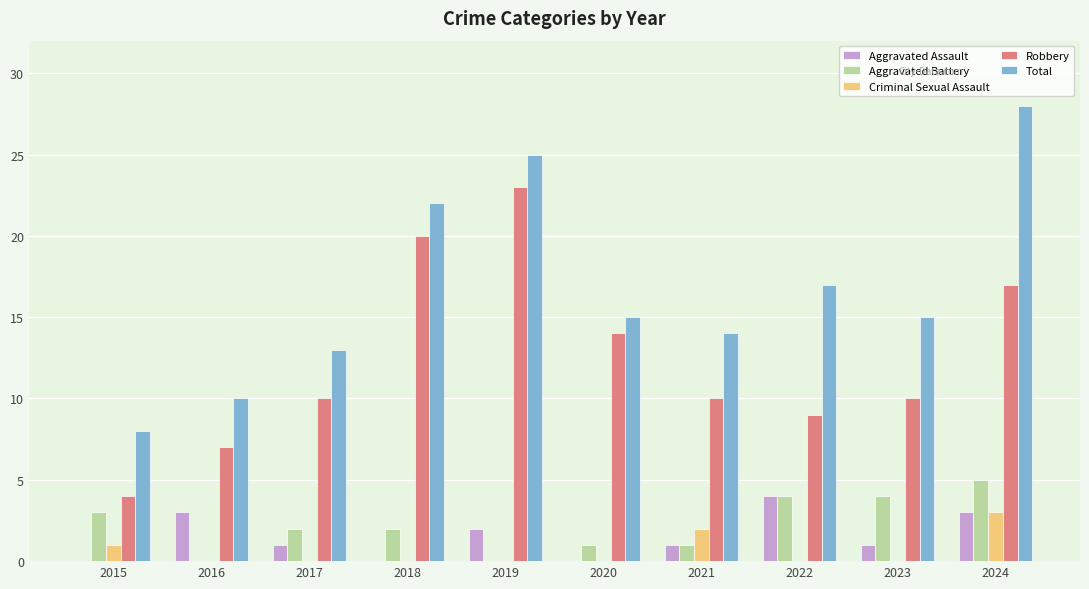

What is the greatest value displayed?

28